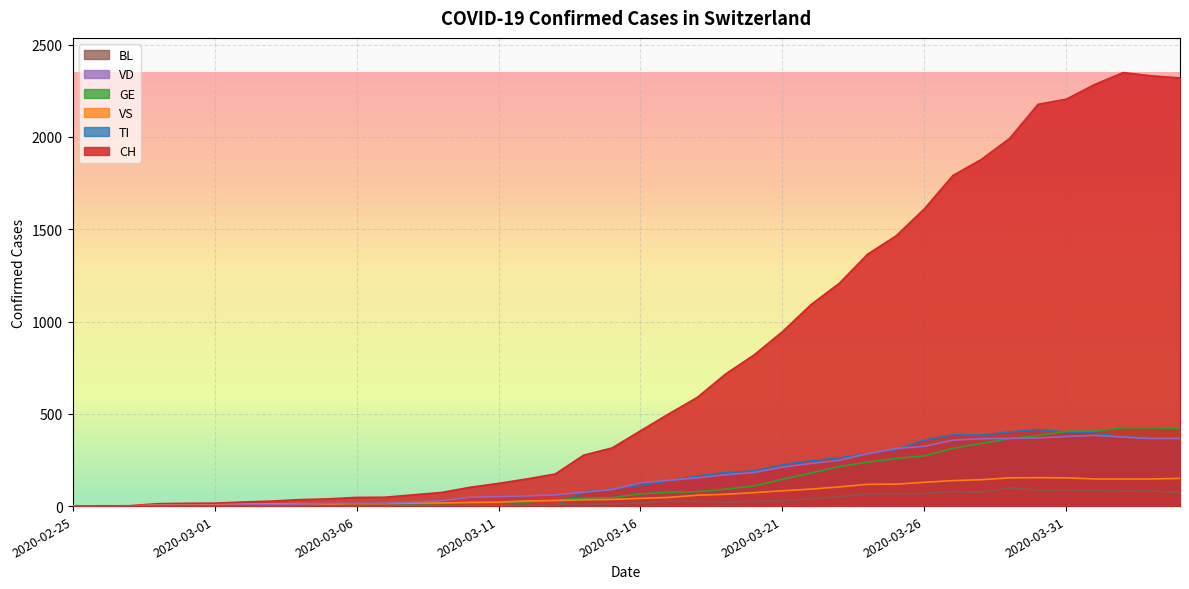

Where does the VS series first go above 42?

2020-03-17